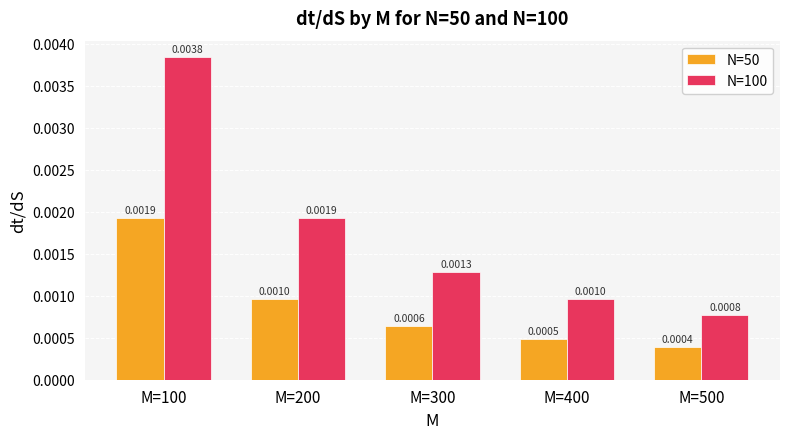

Count the N=50 values in the range 0 to 1.

5